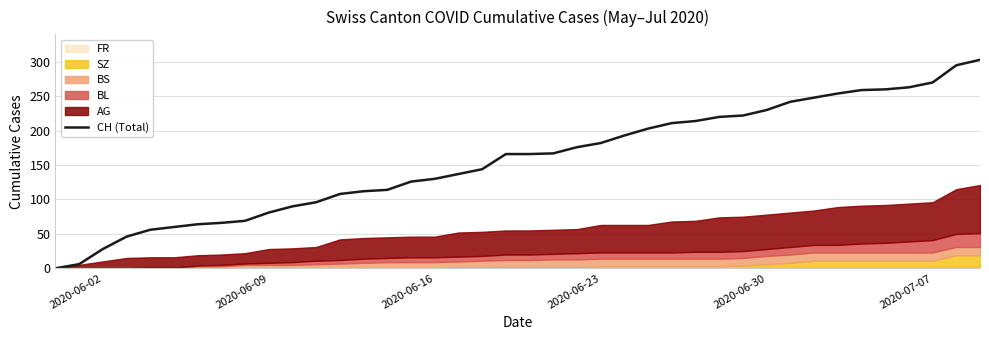

The value of CH (Total) at 2020-06-16 is 48. True or false?

False